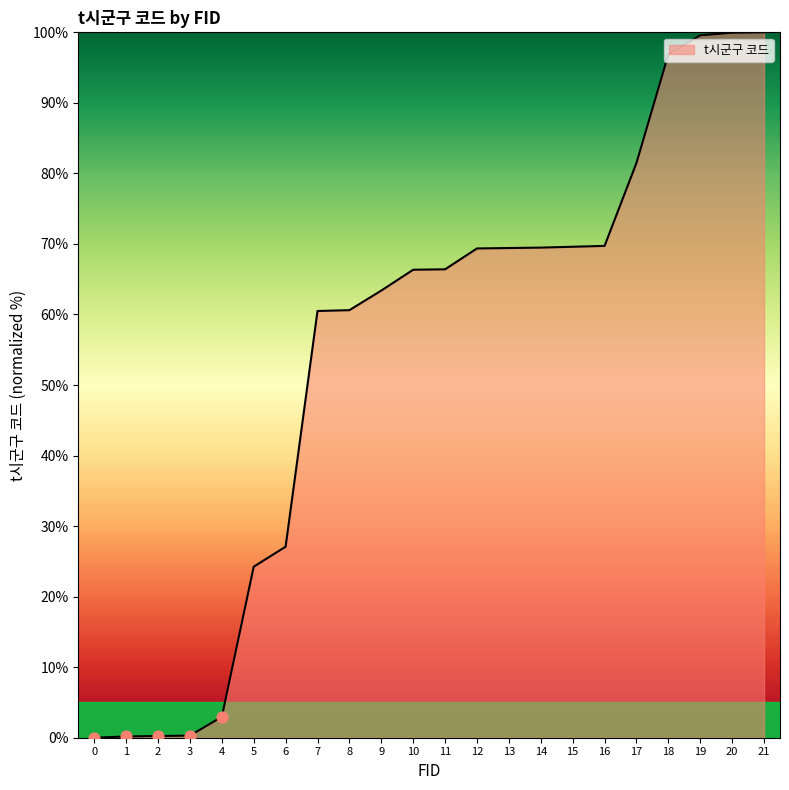

Between 21 and 11, which is larger?

21